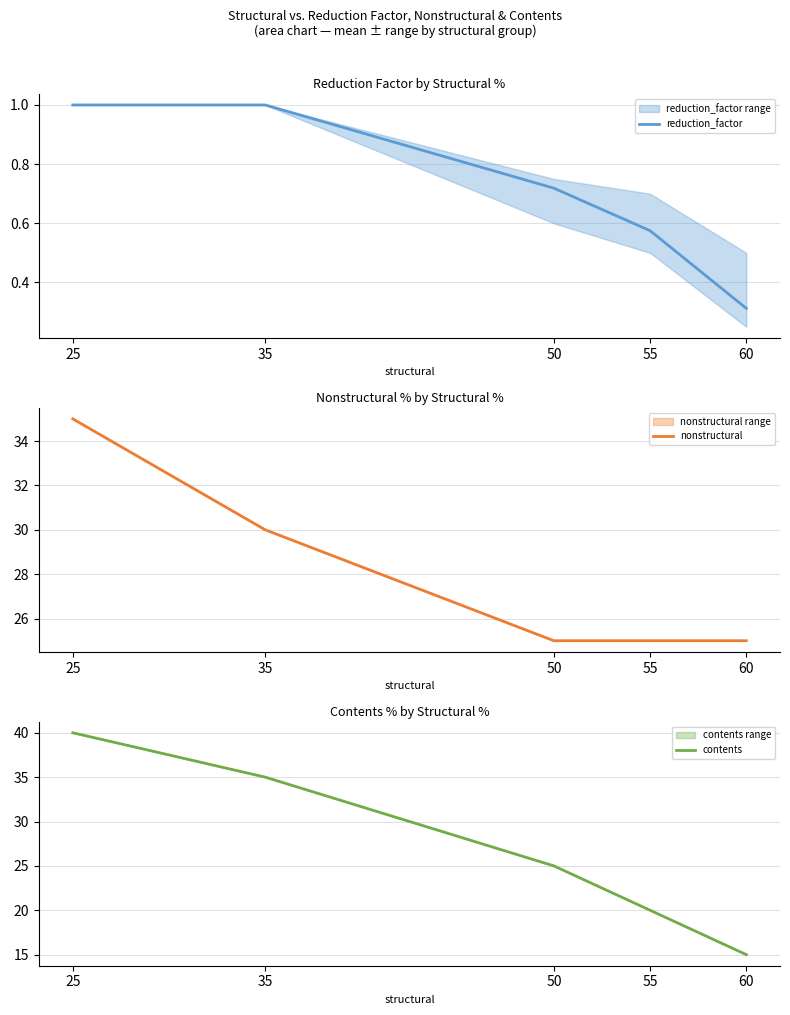

What are all the series names shown in the legend?

reduction_factor, nonstructural, contents